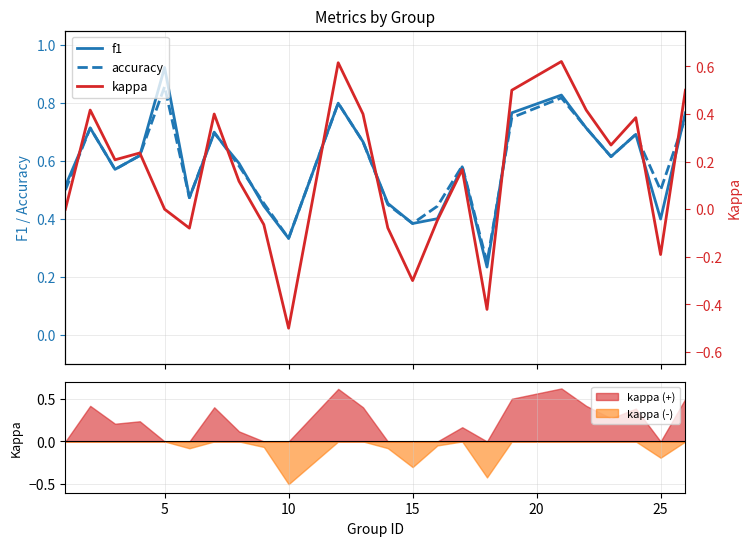

Is it true that kappa (-) equals -0.1 at 25?

False